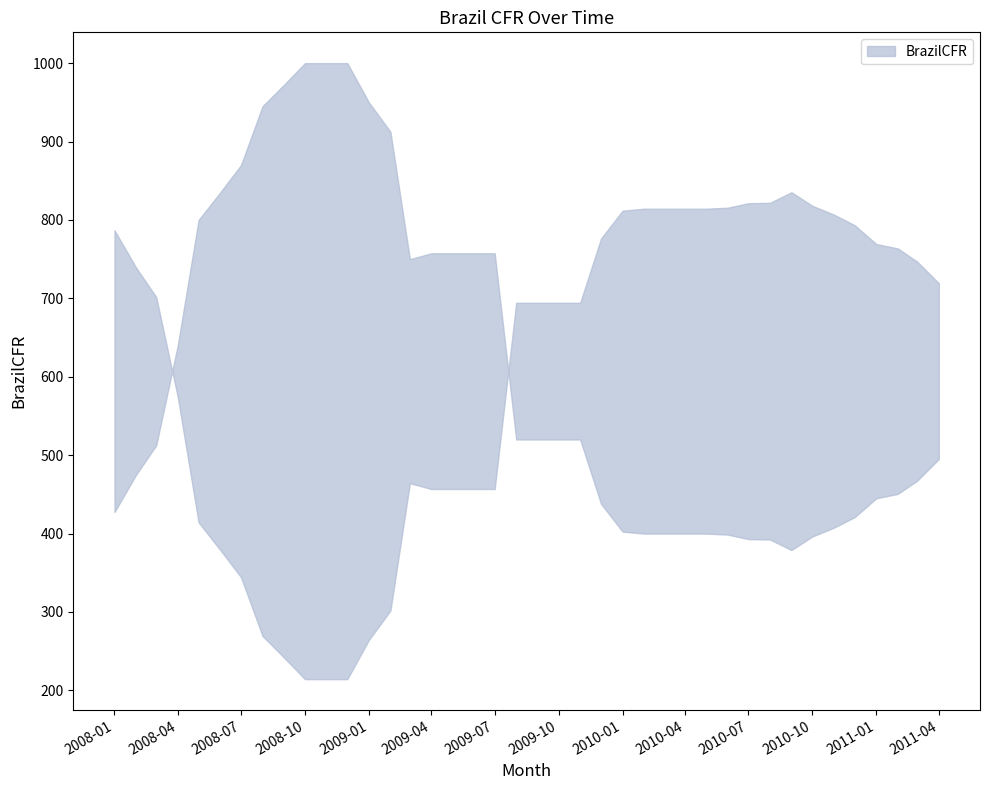

Reading left to right, transcribe all the data shown in this chart.

2008-01-01=427.5	2008-02-01=475.0	2008-03-01=512.5	2008-04-01=640.0	2008-05-01=800.0	2008-06-01=835.0	2008-07-01=870.0	2008-08-01=945.0	2008-09-01=972.5	2008-10-01=1000.0	2008-11-01=1000.0	2008-12-01=1000.0	2009-01-01=950.0	2009-02-01=912.5	2009-03-01=750.0	2009-04-01=757.5	2009-05-01=757.5	2009-06-01=757.5	2009-07-01=757.5	2009-08-01=520.0	2009-09-01=520.0	2009-10-01=520.0	2009-11-01=520.0	2009-12-01=438.0	2010-01-01=402.5	2010-02-01=400.0	2010-03-01=400.0	2010-04-01=400.0	2010-05-01=400.0	2010-06-01=398.8	2010-07-01=393.0	2010-08-01=392.5	2010-09-01=379.0	2010-10-01=396.2	2010-11-01=407.5	2010-12-01=421.0	2011-01-01=445.0	2011-02-01=450.6	2011-03-01=467.5	2011-04-01=495.0